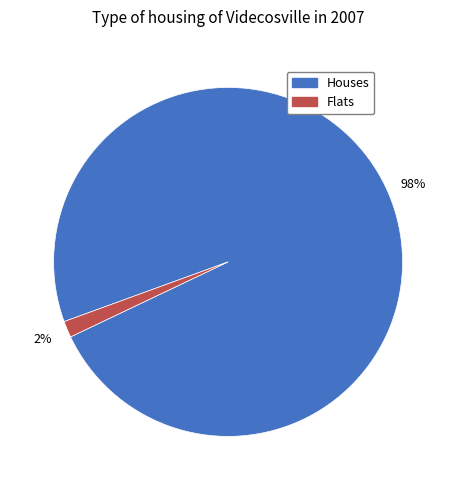

To the nearest percent, what is the average slice percentage?

50%